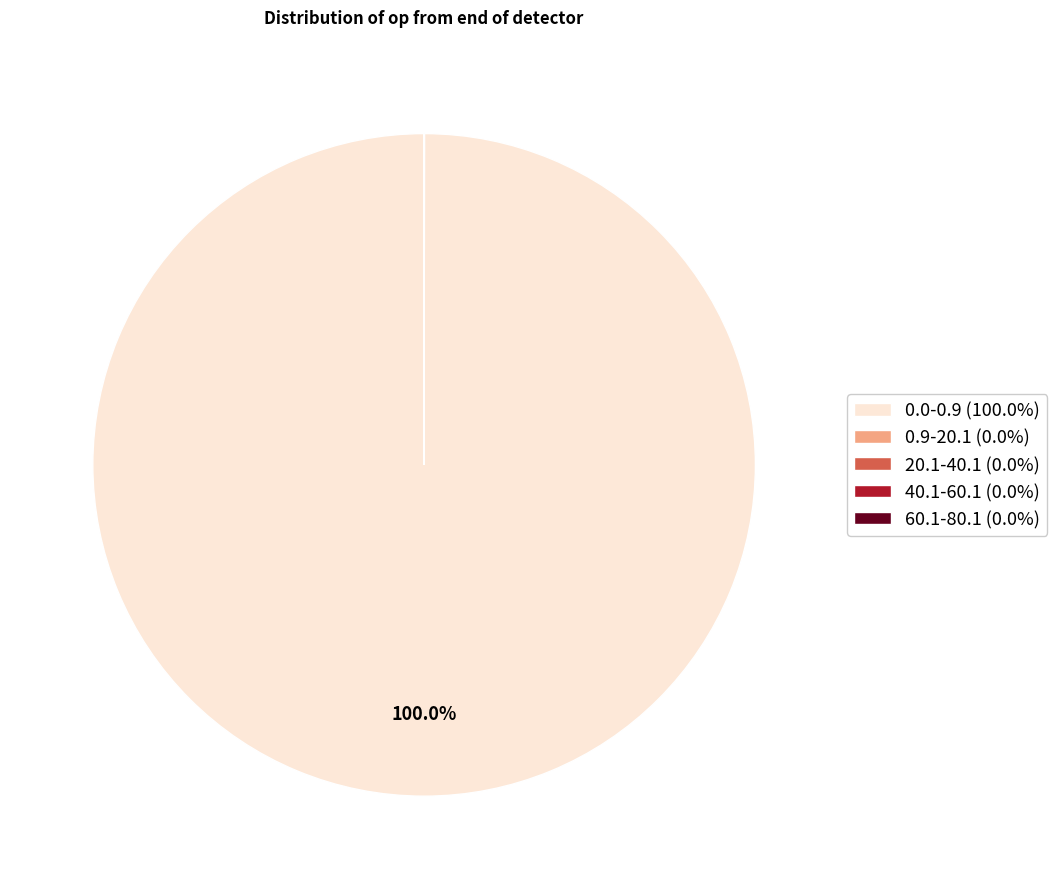

The 0.0-0.9 slice represents 100% of the pie. True or false?

True